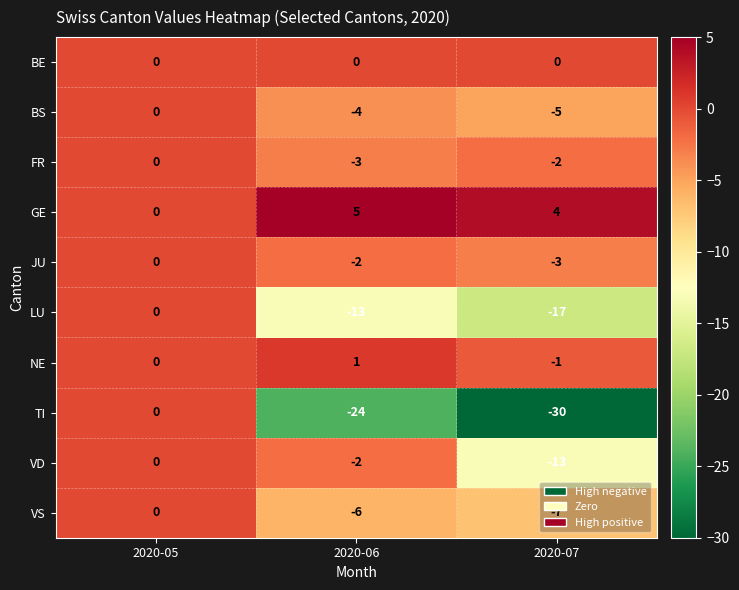

At which category does the chart reach its peak across all series?

2020-06